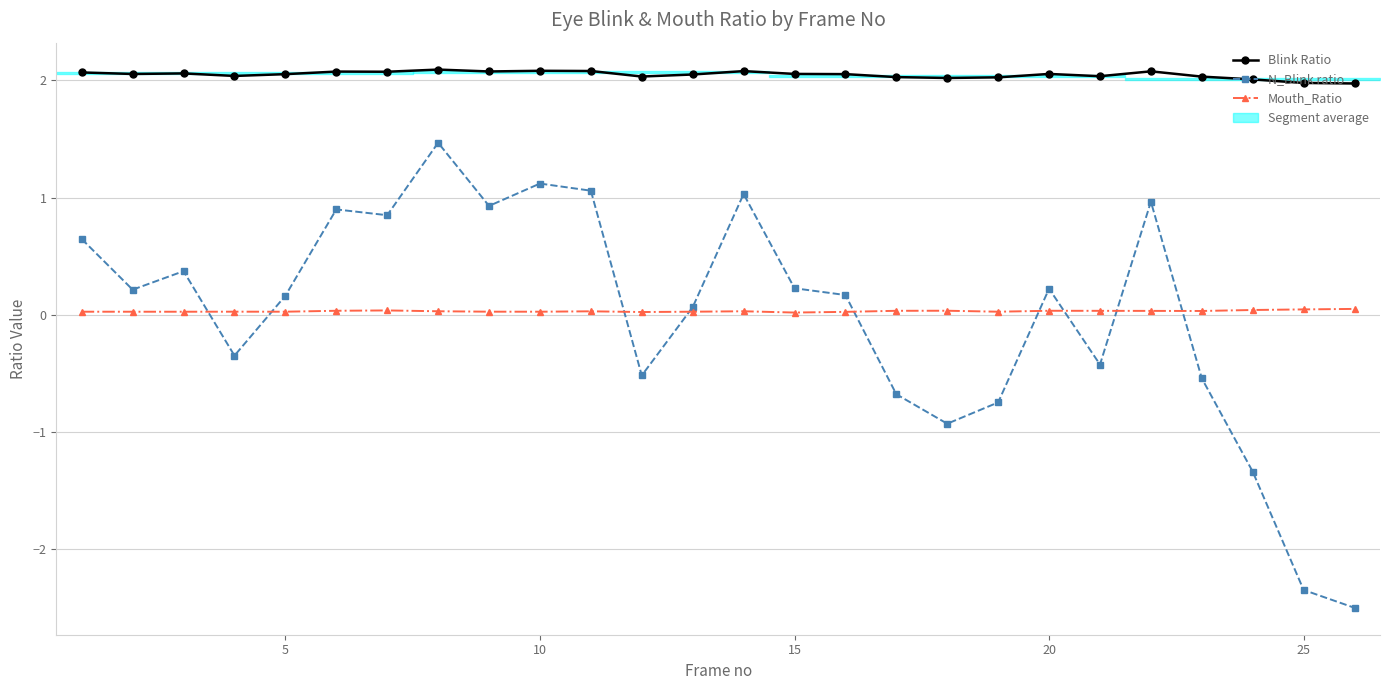

Which series has the largest total across all categories?

Blink Ratio